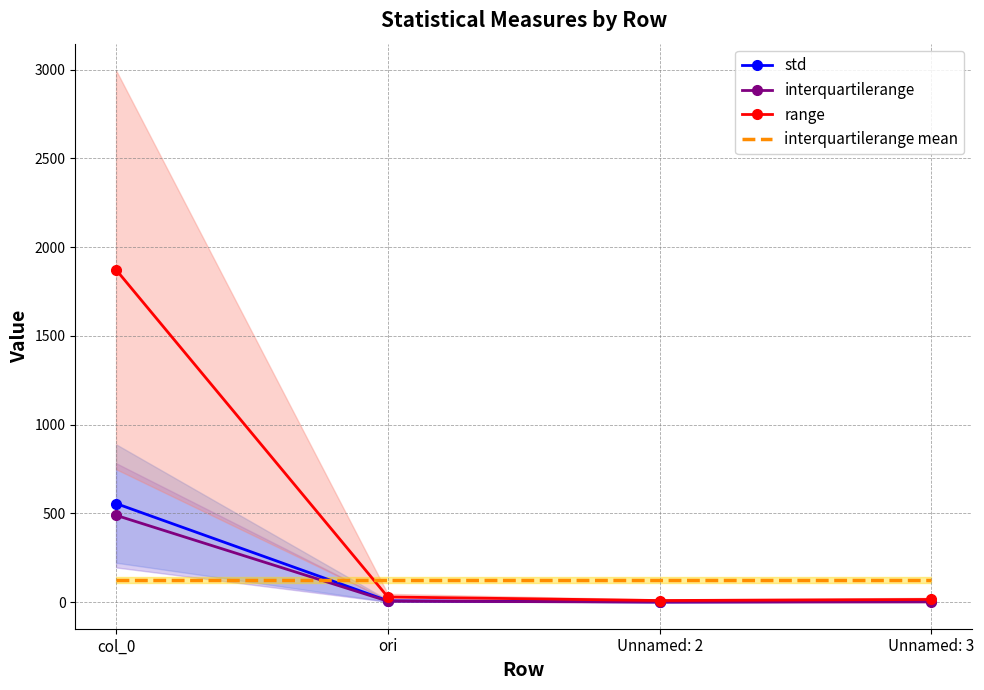

Which has a higher value, col_0 or Unnamed: 3?

col_0